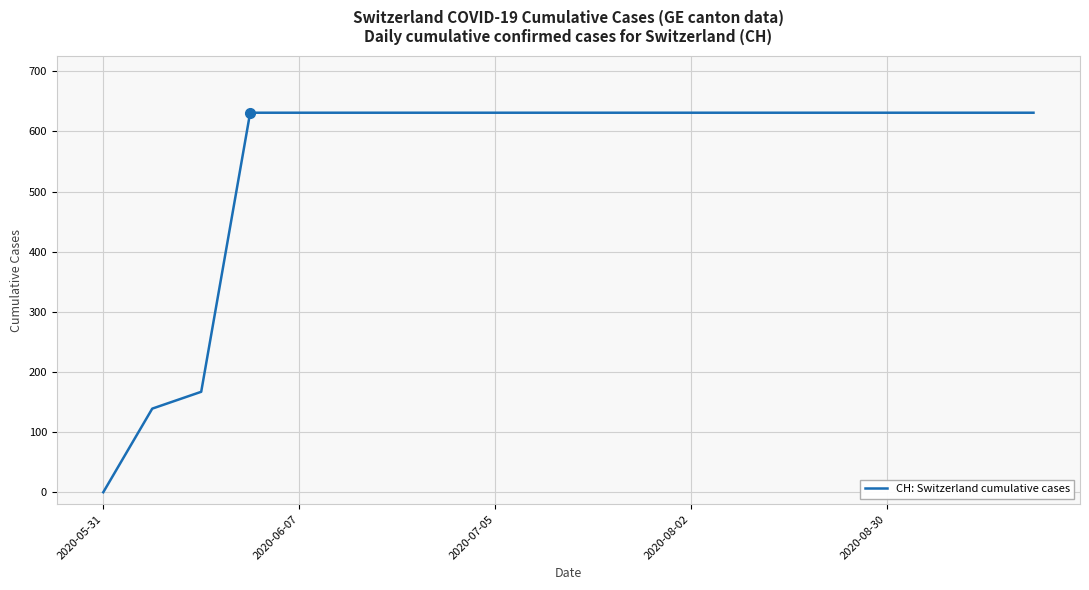

What is the difference between the maximum and minimum values?

631